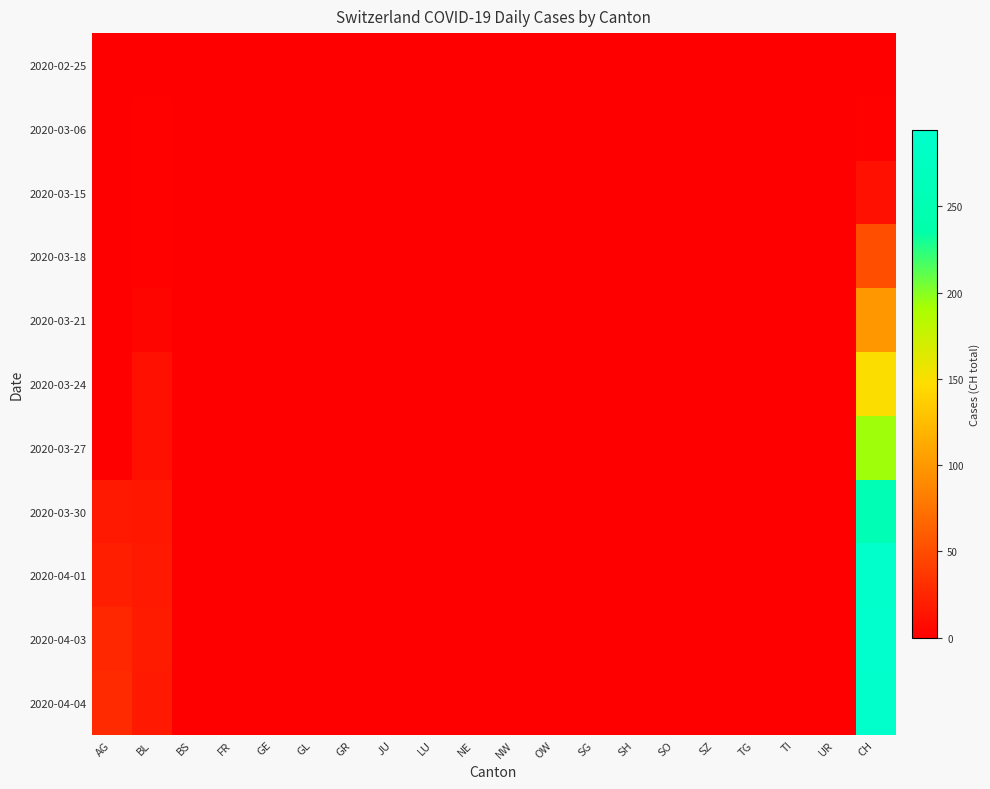

Reading left to right, what are all the values shown in this chart?

2020-02-25: AG=0	BL=0	BS=0	FR=0	GE=0	GL=0	GR=0	JU=0	LU=0	NE=0	NW=0	OW=0	SG=0	SH=0	SO=0	SZ=0	TG=0	TI=0	UR=0	CH=0
2020-03-06: AG=0	BL=2	BS=0	FR=0	GE=0	GL=0	GR=0	JU=0	LU=0	NE=0	NW=0	OW=0	SG=0	SH=0	SO=0	SZ=0	TG=0	TI=0	UR=0	CH=2
2020-03-15: AG=0	BL=2	BS=0	FR=0	GE=0	GL=0	GR=0	JU=0	LU=0	NE=0	NW=0	OW=0	SG=0	SH=0	SO=0	SZ=0	TG=0	TI=0	UR=0	CH=11
2020-03-18: AG=0	BL=2	BS=0	FR=0	GE=0	GL=0	GR=0	JU=0	LU=0	NE=0	NW=0	OW=0	SG=0	SH=0	SO=0	SZ=0	TG=0	TI=0	UR=0	CH=51
2020-03-21: AG=0	BL=4	BS=0	FR=0	GE=0	GL=0	GR=0	JU=0	LU=0	NE=0	NW=0	OW=0	SG=0	SH=0	SO=0	SZ=0	TG=0	TI=0	UR=0	CH=99
2020-03-24: AG=0	BL=11	BS=0	FR=0	GE=0	GL=0	GR=0	JU=0	LU=0	NE=0	NW=0	OW=0	SG=0	SH=0	SO=0	SZ=0	TG=0	TI=0	UR=0	CH=149
2020-03-27: AG=0	BL=11	BS=0	FR=0	GE=0	GL=0	GR=0	JU=0	LU=0	NE=0	NW=0	OW=0	SG=0	SH=0	SO=0	SZ=0	TG=0	TI=0	UR=0	CH=194
2020-03-30: AG=17	BL=16	BS=0	FR=0	GE=0	GL=0	GR=0	JU=0	LU=0	NE=0	NW=0	OW=0	SG=0	SH=0	SO=0	SZ=0	TG=0	TI=0	UR=0	CH=255
2020-04-01: AG=21	BL=17	BS=0	FR=0	GE=0	GL=0	GR=0	JU=0	LU=0	NE=0	NW=0	OW=0	SG=0	SH=0	SO=0	SZ=0	TG=0	TI=0	UR=0	CH=293
2020-04-03: AG=26	BL=18	BS=0	FR=0	GE=0	GL=0	GR=0	JU=0	LU=0	NE=0	NW=0	OW=0	SG=0	SH=0	SO=0	SZ=0	TG=0	TI=0	UR=0	CH=294
2020-04-04: AG=28	BL=17	BS=0	FR=0	GE=0	GL=0	GR=0	JU=0	LU=0	NE=0	NW=0	OW=0	SG=0	SH=0	SO=0	SZ=0	TG=0	TI=0	UR=0	CH=290